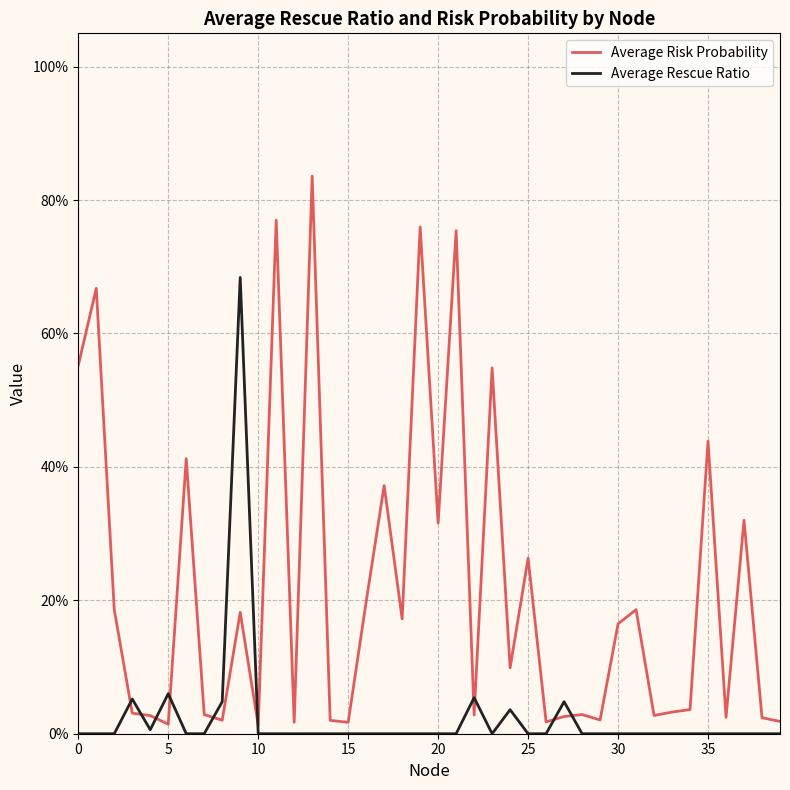

True or false: Average Risk Probability and Average Rescue Ratio intersect in this chart.

True